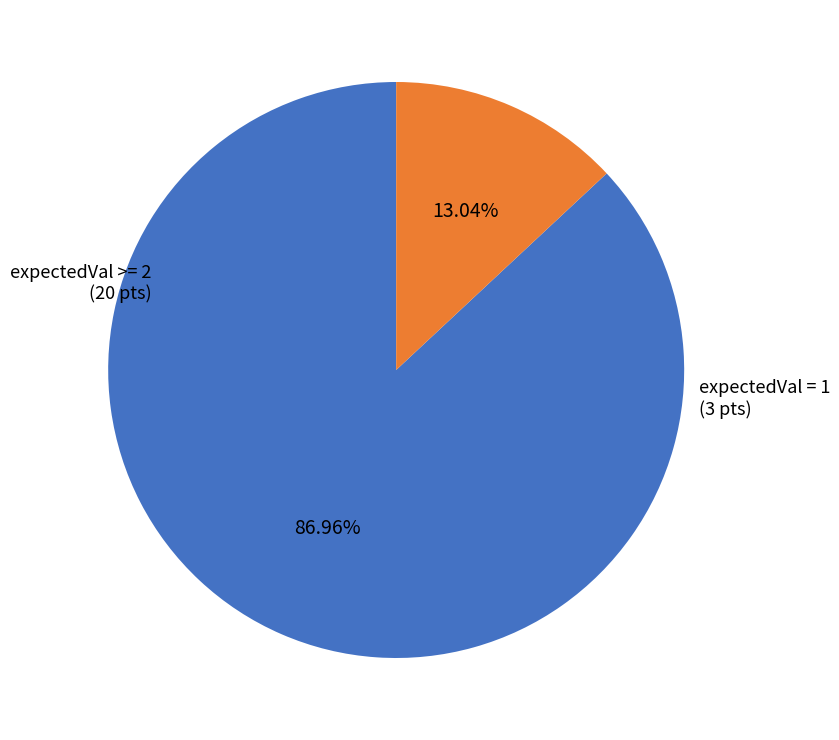

What is the ratio of the value at expectedVal >= 2 to the value at expectedVal = 1?

6.7